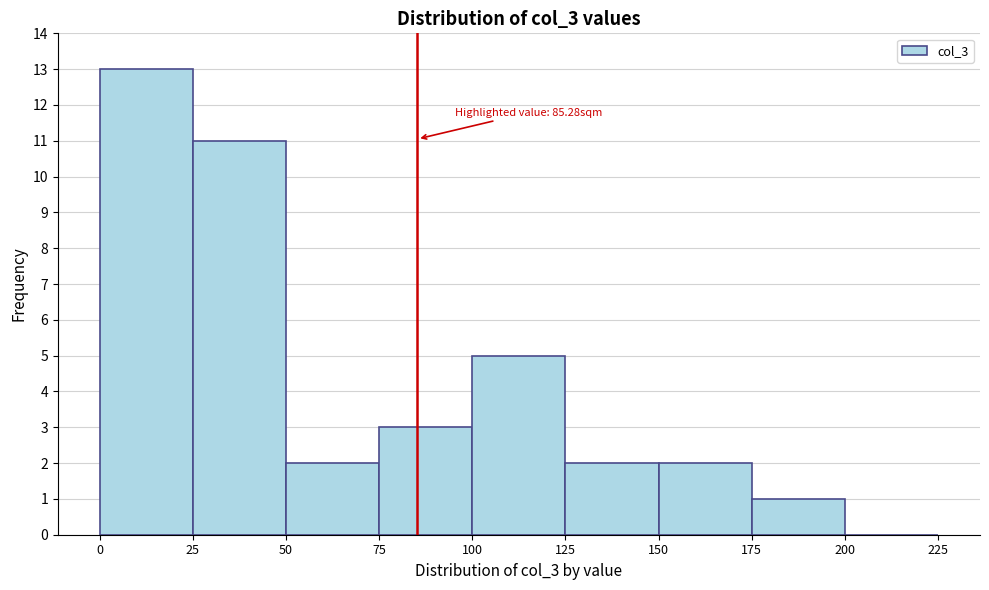

Which range on the x-axis has the tallest bar?

0 to 25